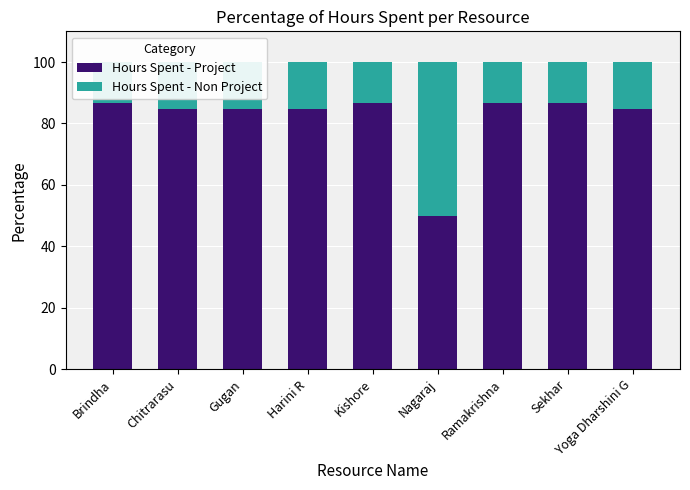

How many bars are there in each group?

2